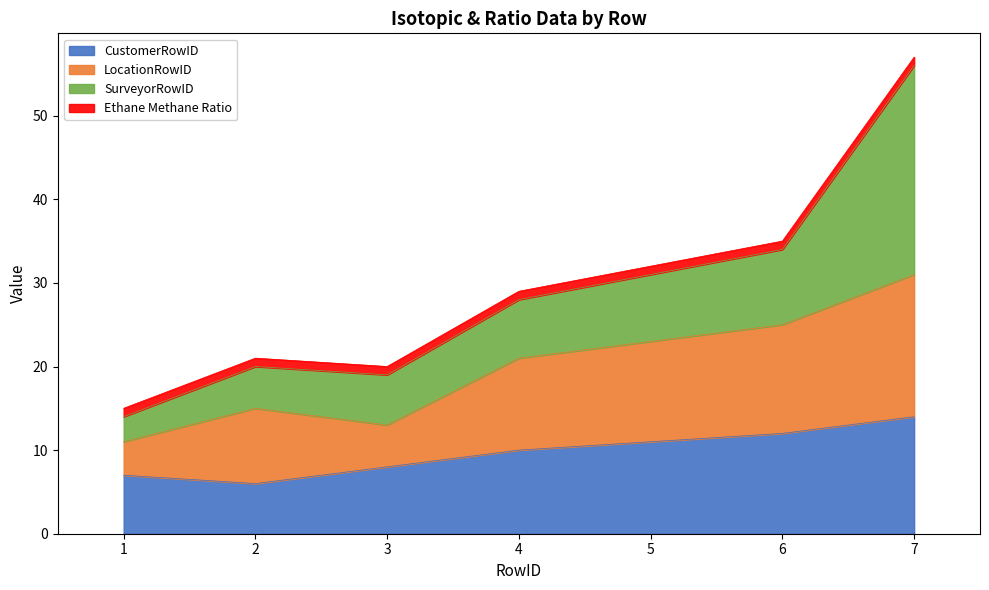

At which label does CustomerRowID reach its peak?

7